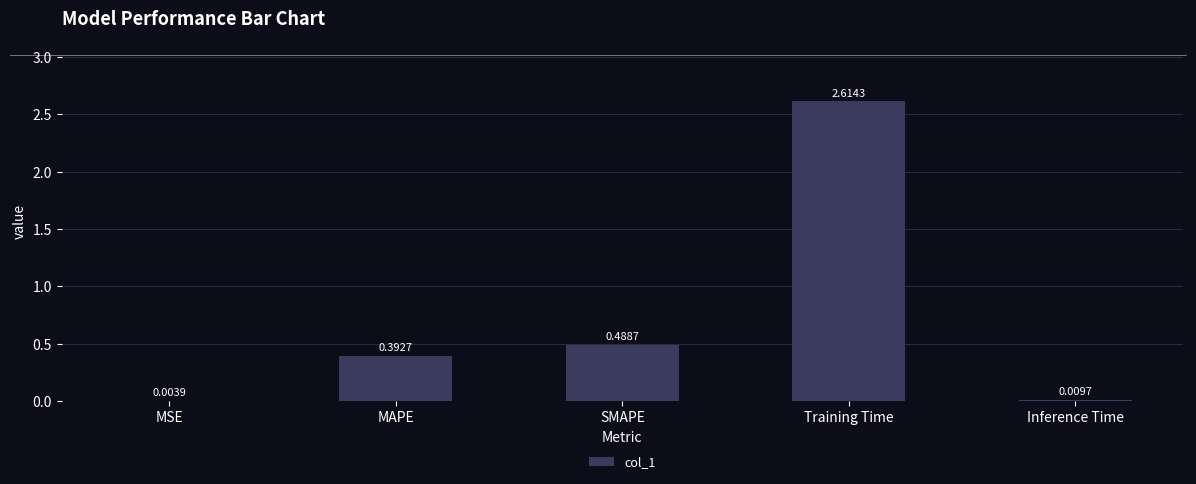

Which label corresponds to the largest value in the chart?

Training Time